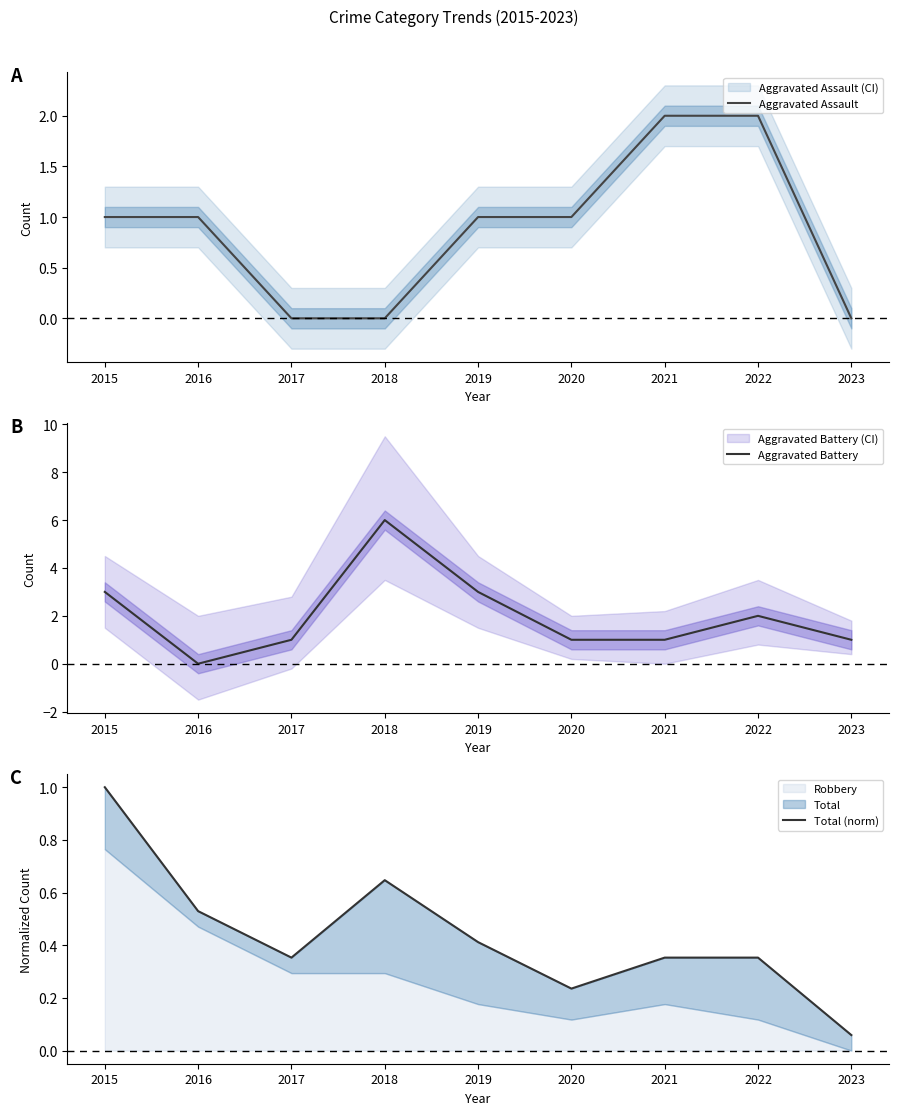

Which series changed the most between 2017 and 2018?

Aggravated Battery